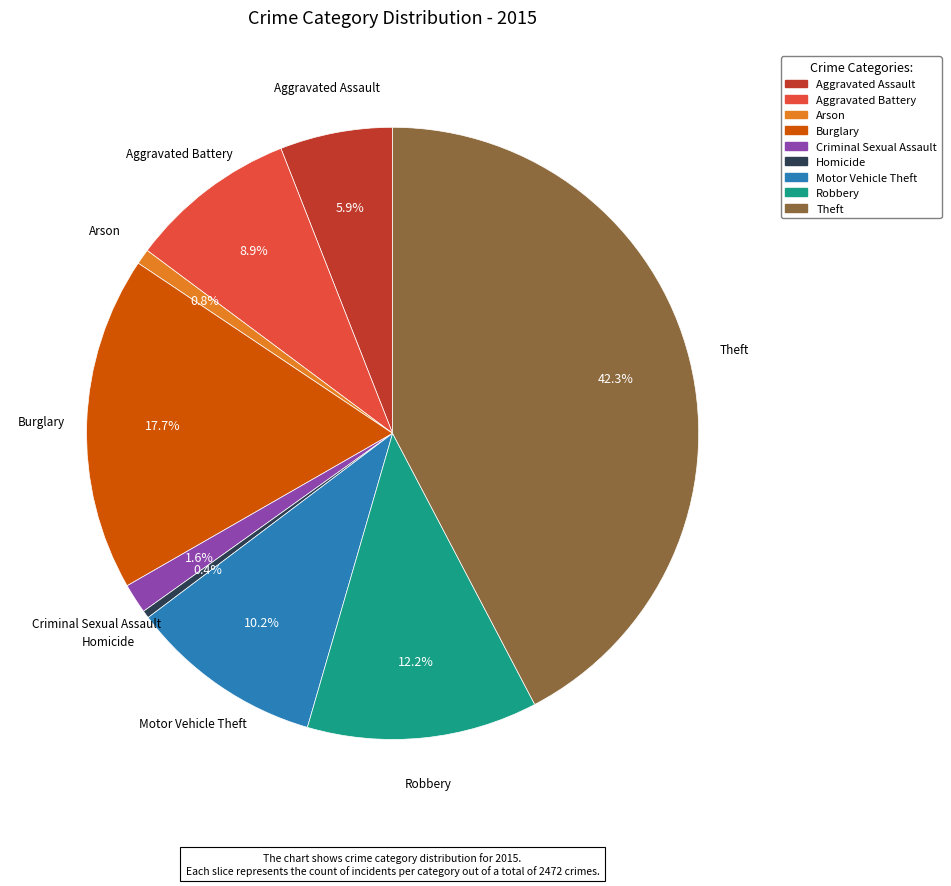

The Burglary slice represents 18% of the pie. True or false?

True